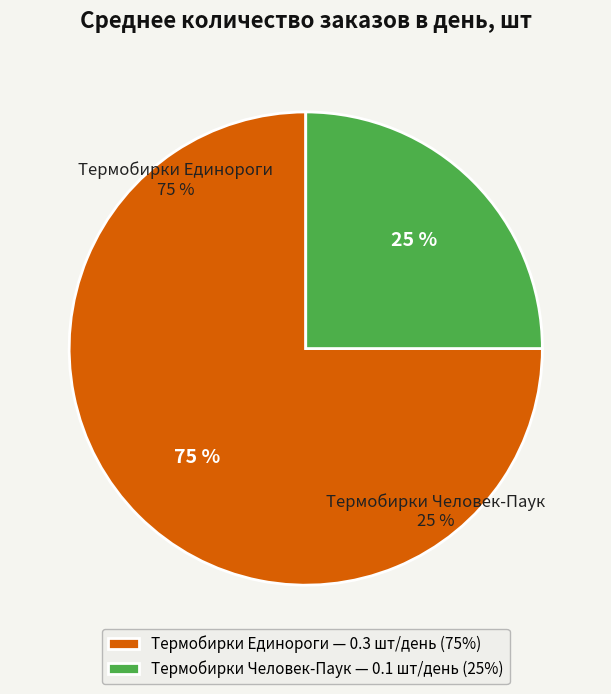

How many segments does this pie chart have?

2